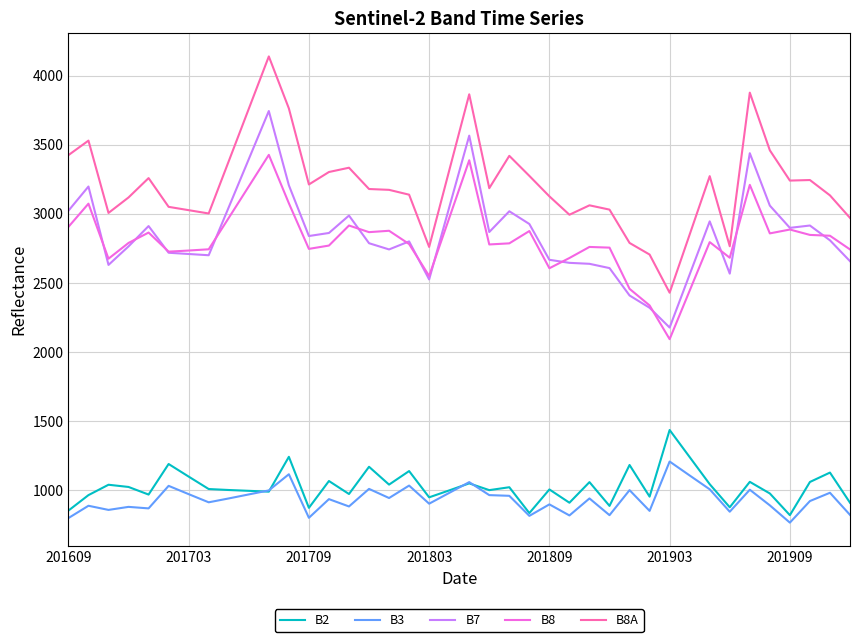

List the series in order of their peak value, highest first.

B8A, B7, B8, B2, B3